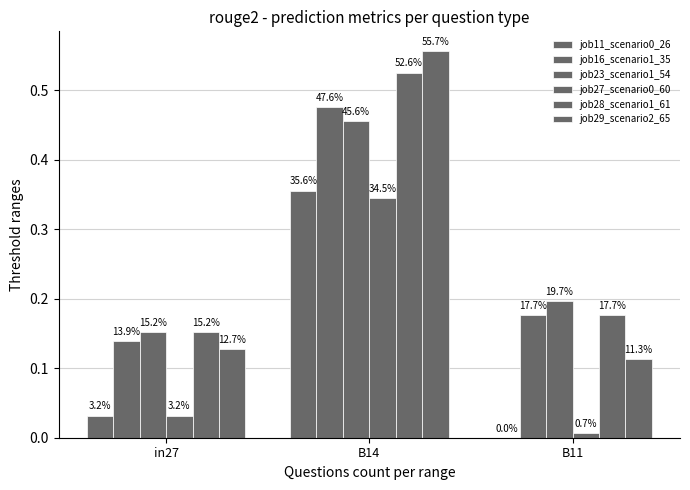

Reading left to right, what are all the values shown in this chart?

job11_scenario0_26: 0.0	0.4	0.0
job16_scenario1_35: 0.1	0.5	0.2
job23_scenario1_54: 0.2	0.5	0.2
job27_scenario0_60: 0.0	0.3	0.0
job28_scenario1_61: 0.2	0.5	0.2
job29_scenario2_65: 0.1	0.6	0.1